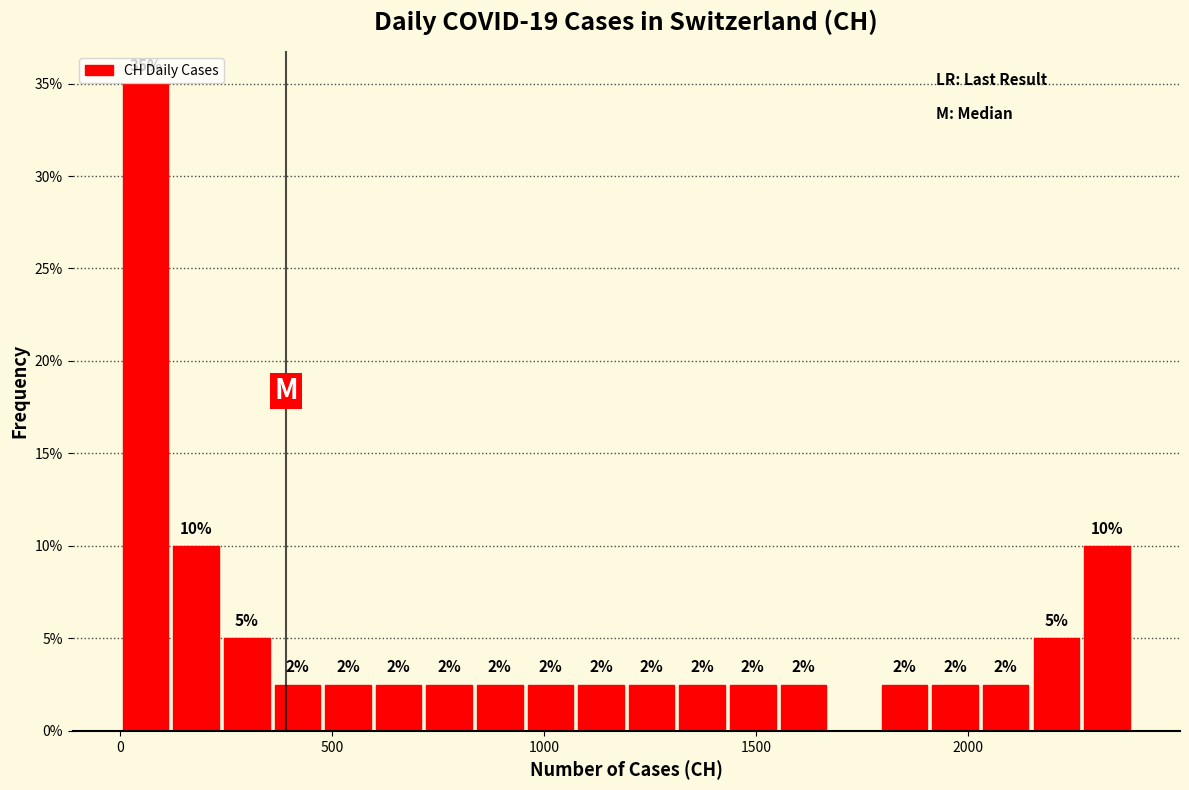

Around what value on the x-axis is the tallest bar? Give the approximate position of its centre, as read against the axis.

50